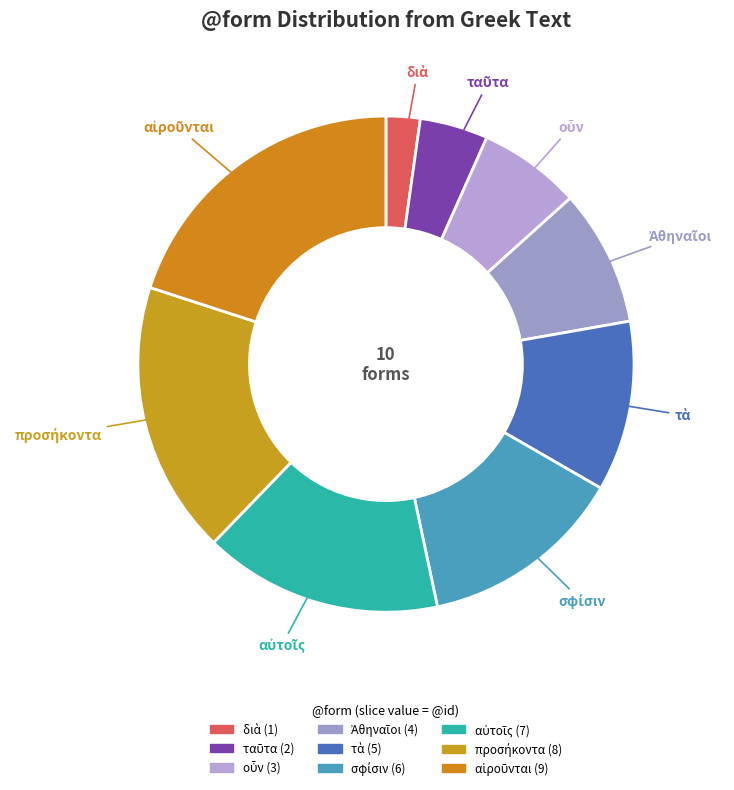

How many slices are in this pie chart?

9